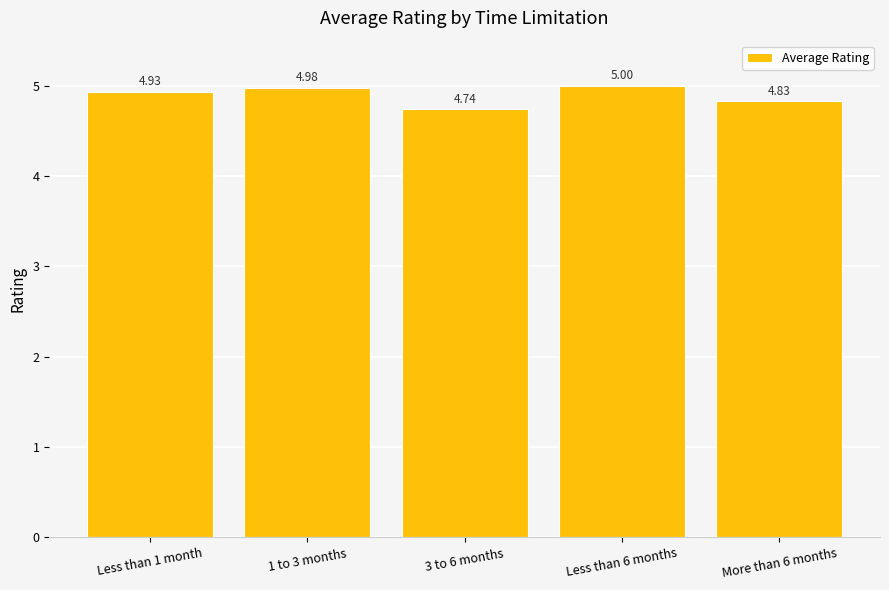

What is the change in value from 1 to 3 months to 3 to 6 months?

-0.2